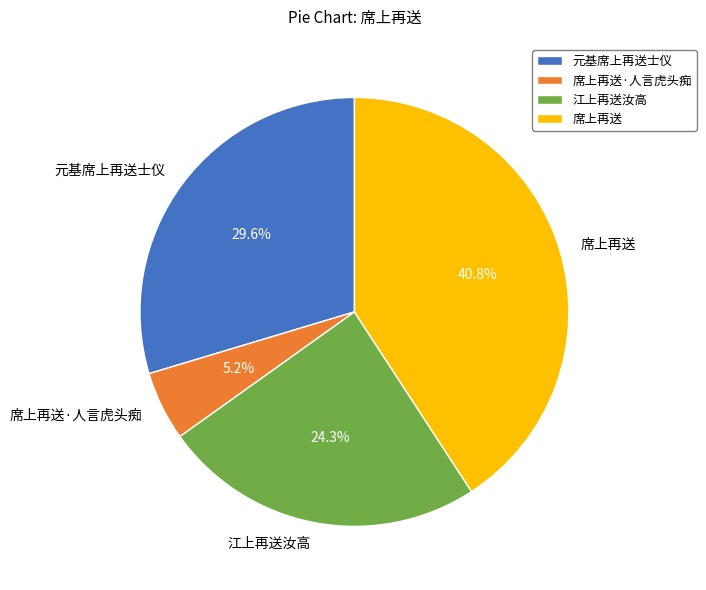

To the nearest percent, what is the difference between the 元基席上再送士仪 and 席上再送·人言虎头痴 slice percentages?

24%